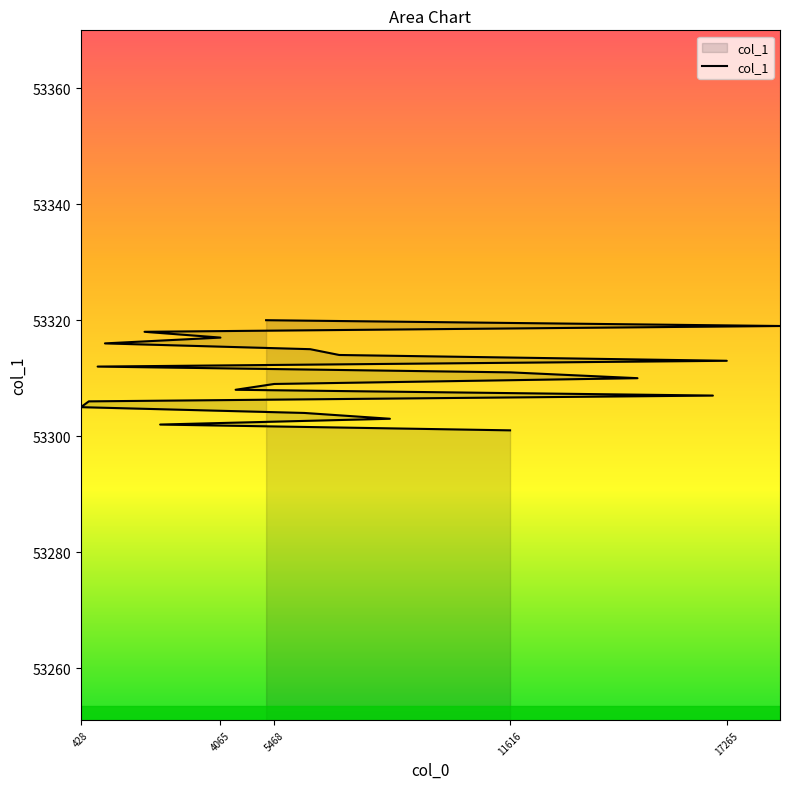

How many lines are shown in the chart?

1